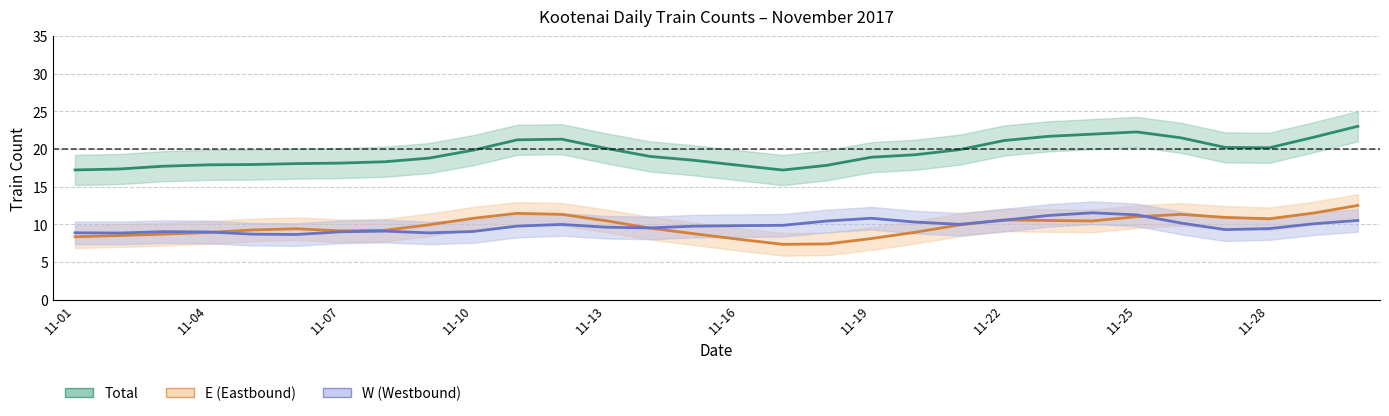

Which category has the lowest value in the Total series?

11-17